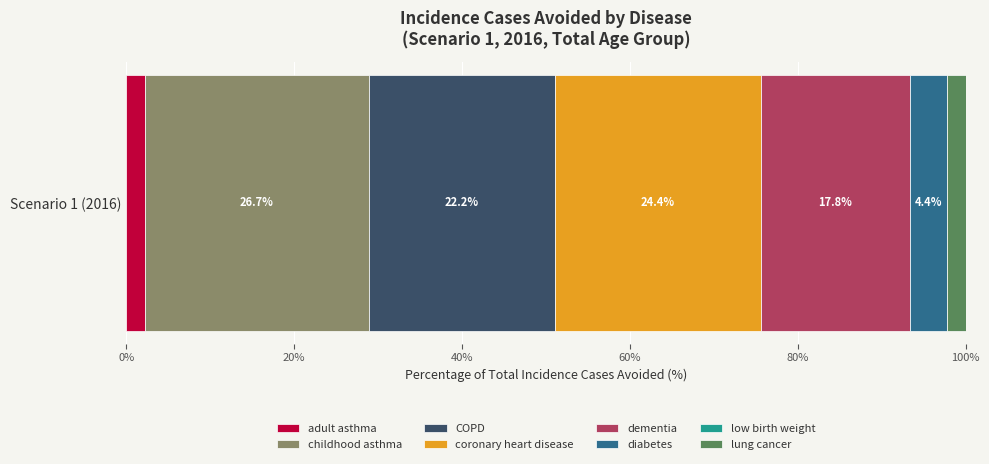

Count the number of categories in the chart.

1